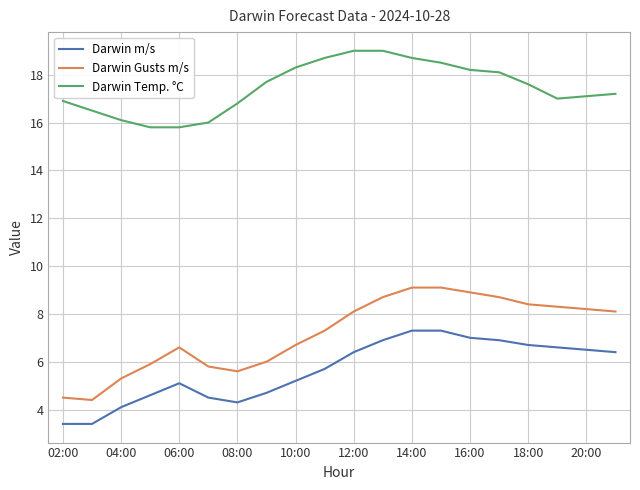

What is the lowest value of the Darwin Temp. °C series?

15.8